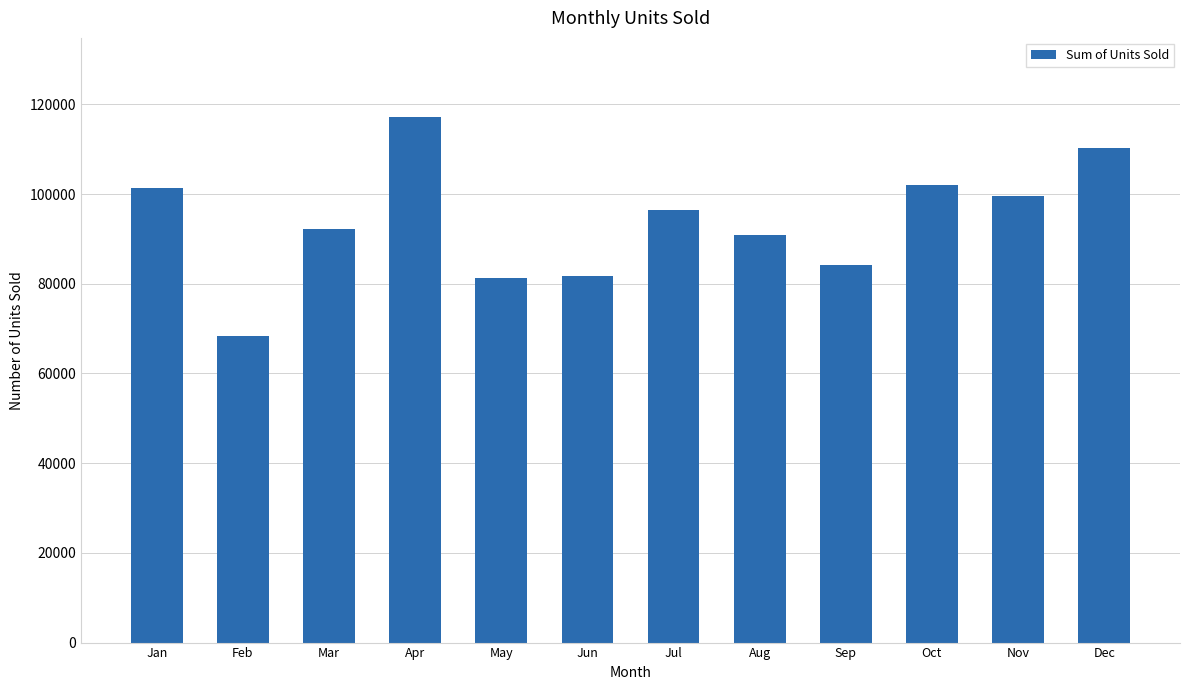

Which label corresponds to the smallest value in the chart?

Feb